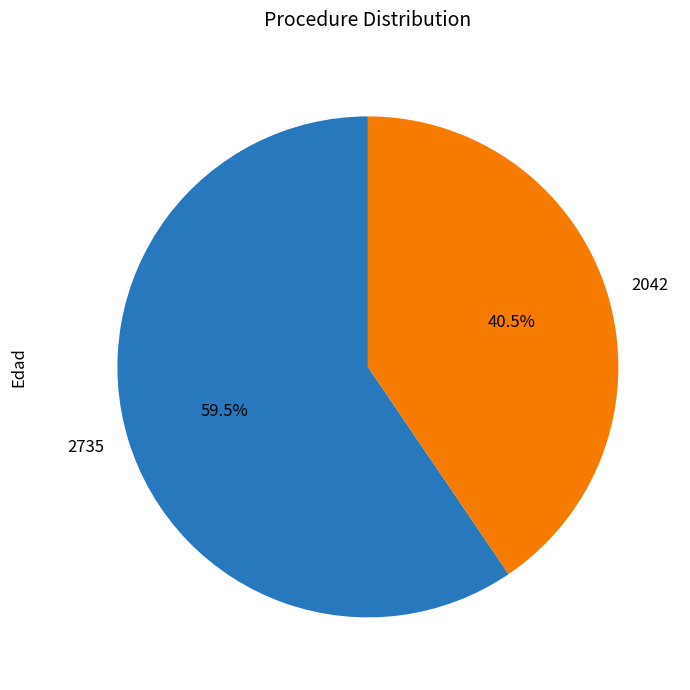

Is there a majority slice in this chart?

Yes